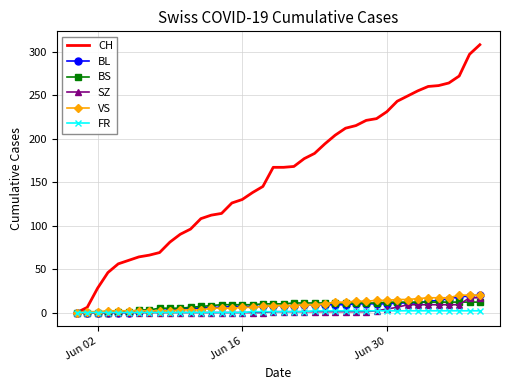

What is the highest value of the BS series?

12